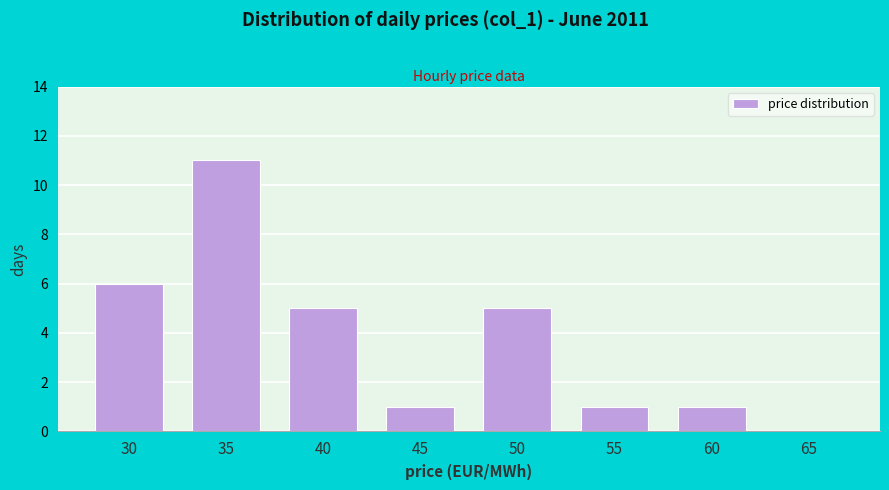

Reading left to right, what are all the values shown in this chart?

30=6	35=11	40=5	45=1	50=5	55=1	60=1	65=0